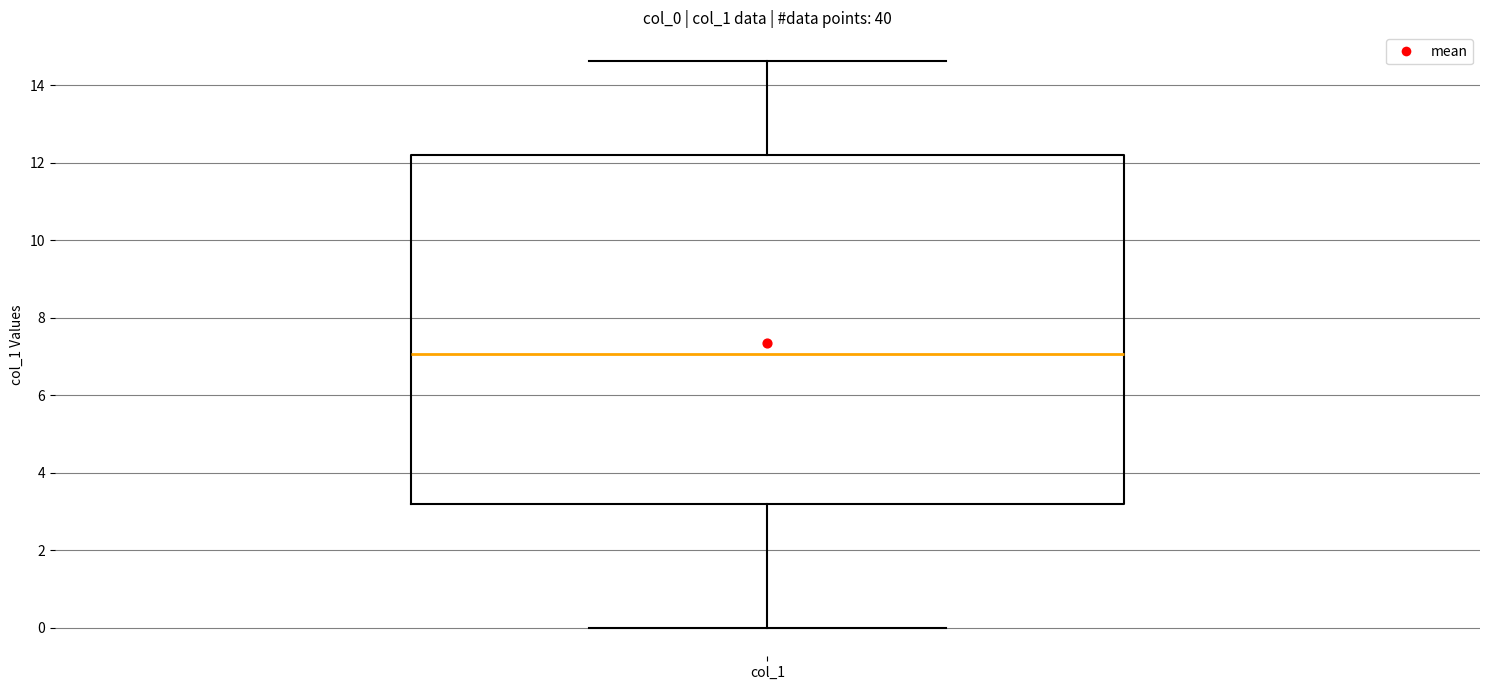

Read this box plot against the y-axis: the position of the median line, the range covered by the box, and the ends of both whiskers. The values are not printed on the chart, so give them approximately, as read against the axis.

median 7.0, box 3.2 to 12.2, whiskers 0.0 to 14.6